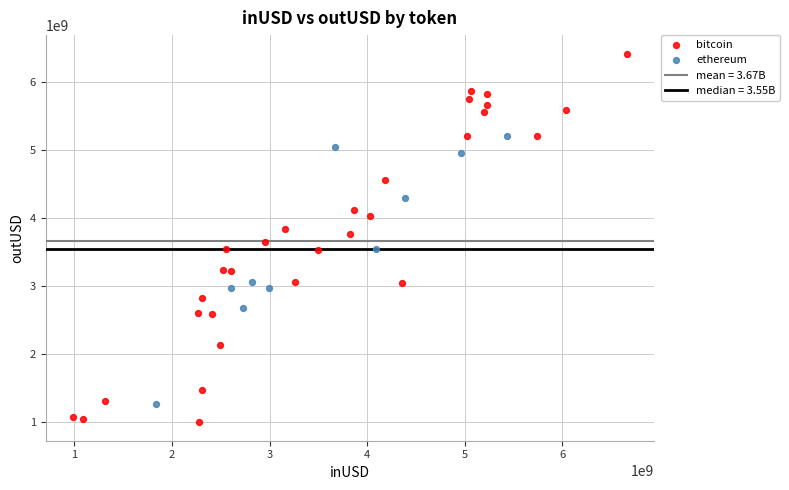

Which series has the largest Y range (max minus min)?

bitcoin